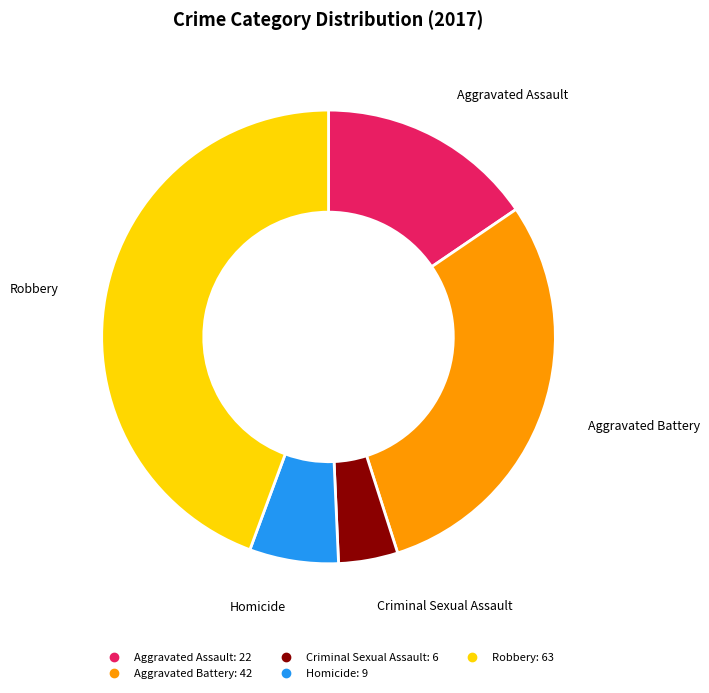

Between Homicide and Criminal Sexual Assault, which is larger?

Homicide